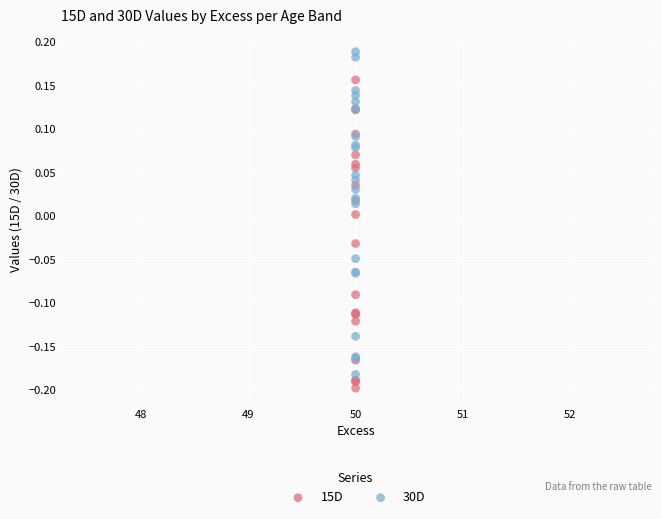

Which series contains the highest Y value?

30D